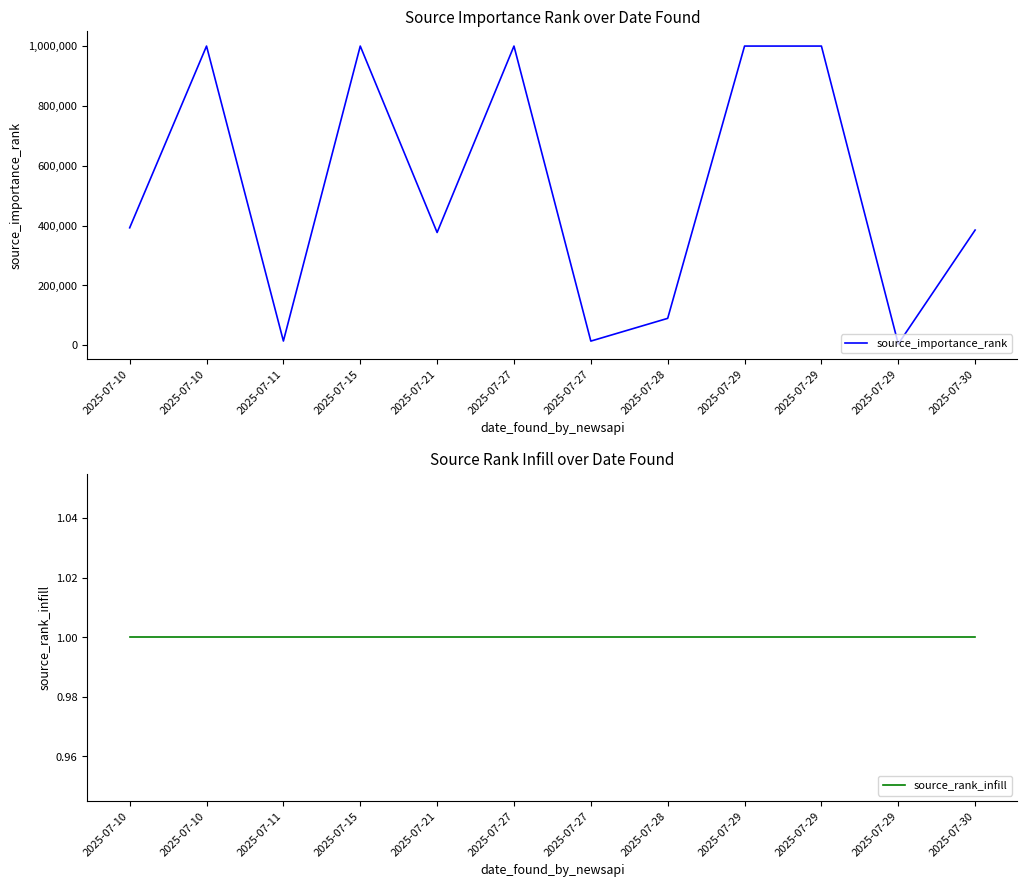

What is the sum of all source_importance_rank values?

6277371